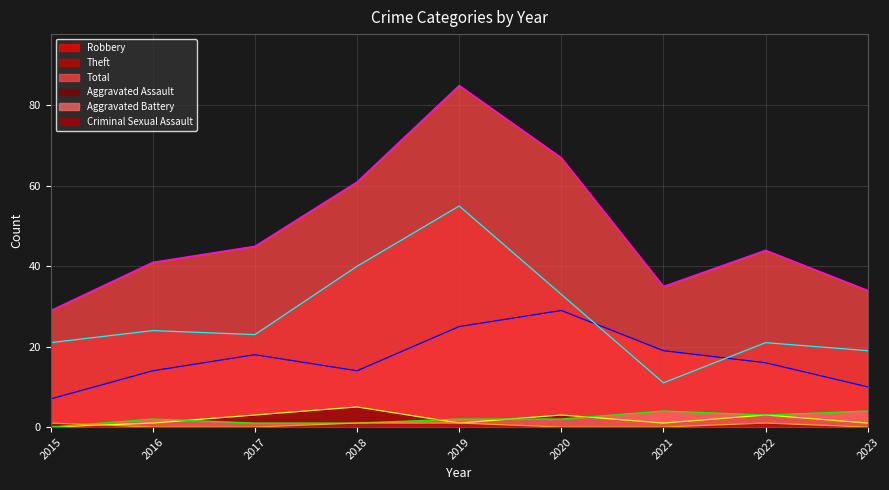

How many times do Robbery and Theft cross each other?

2